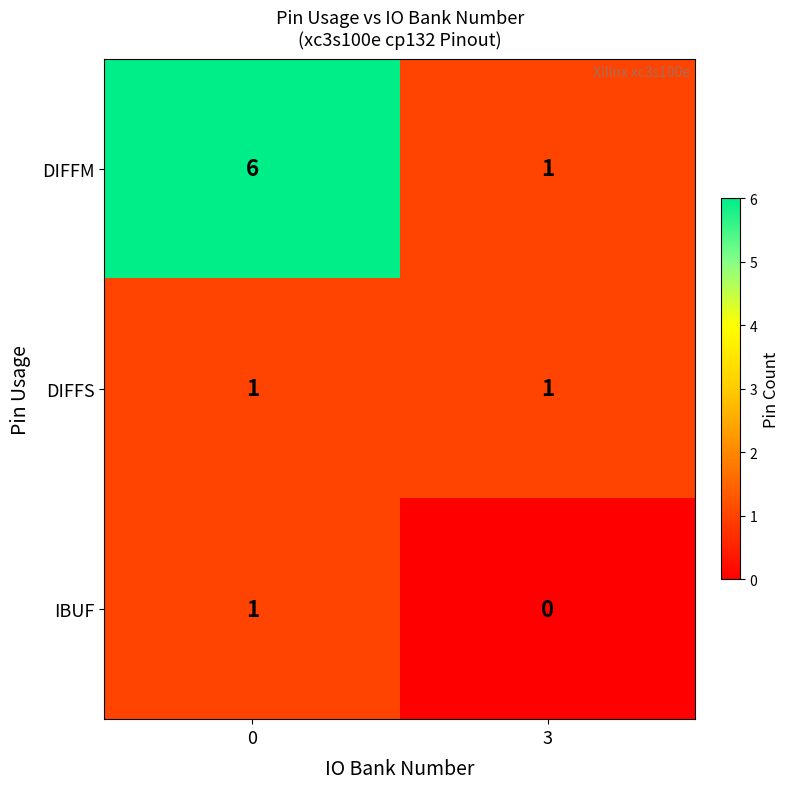

What is the spread (max minus min) of values at 0?

5